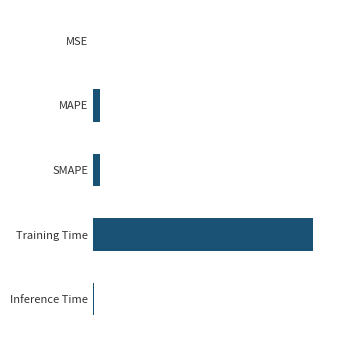

Are the bars horizontal?

Yes